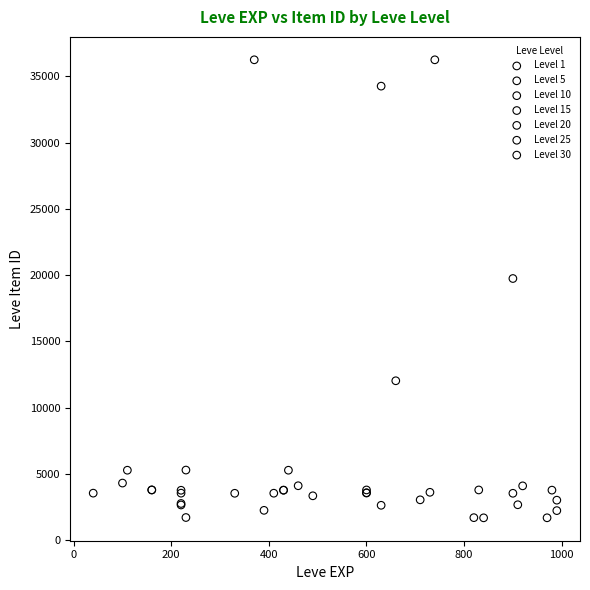

What are all the series names shown in the legend?

Level 1, Level 5, Level 10, Level 15, Level 20, Level 25, Level 30